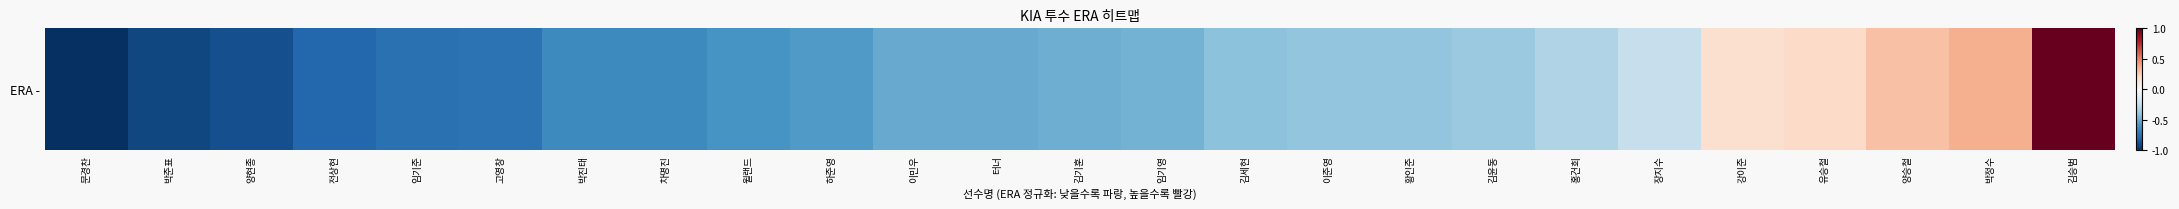

List the labels in order of value, largest first.

김승범, 박정수, 양승철, 유승철, 강이준, 장지수, 홍건희, 김윤동, 이준영, 황인준, 김세현, 임기영, 김기훈, 터너, 이민우, 하준영, 윌랜드, 차명진, 박진태, 고영창, 임기준, 전상현, 양현종, 박준표, 문경찬